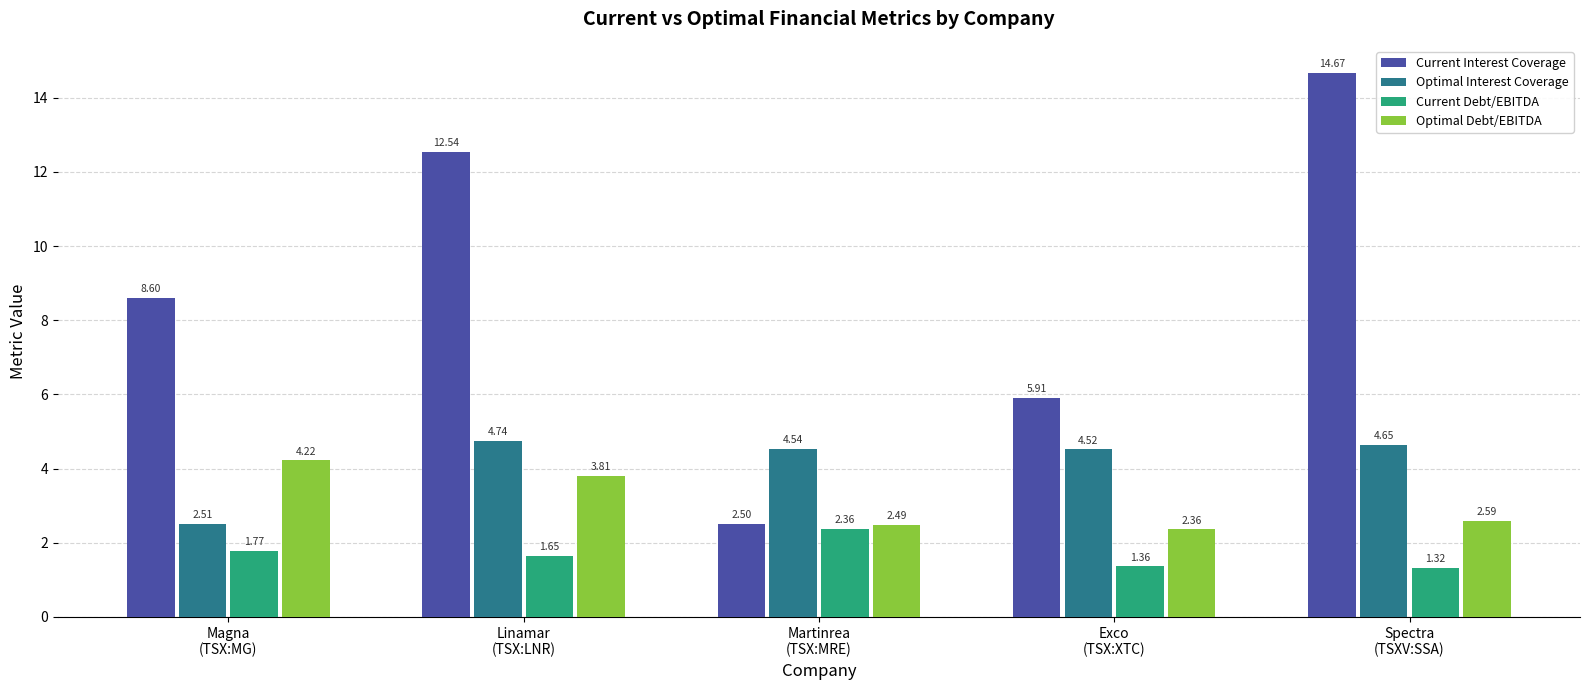

At how many categories does at least one series exceed 2?

5